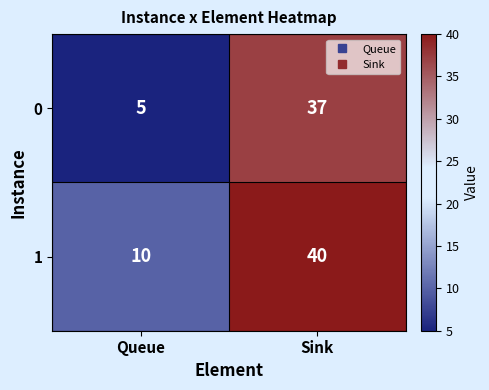

What is the total value across all series at Queue?

15